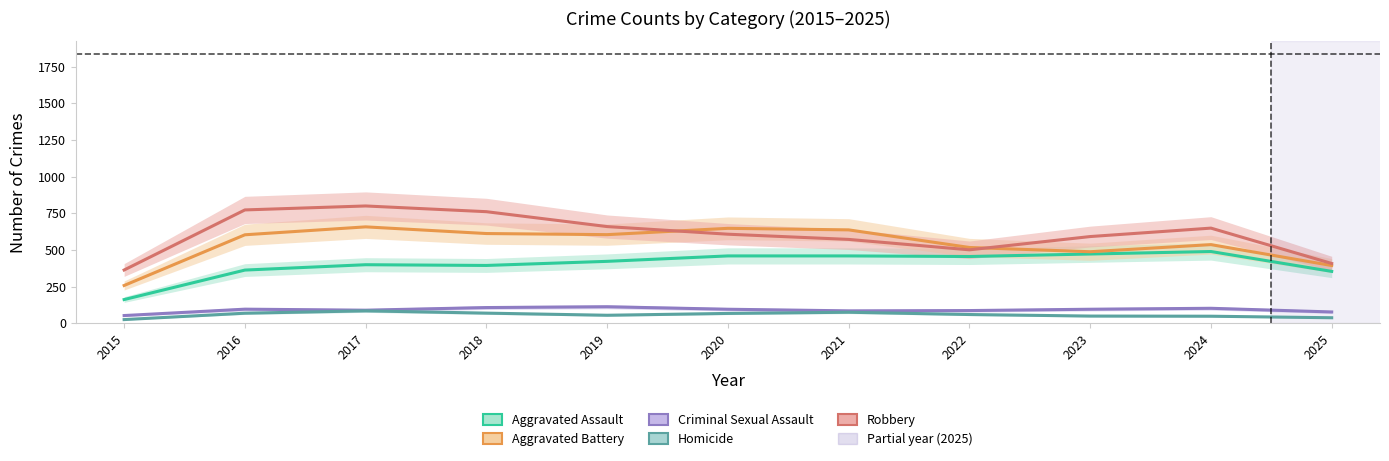

Does the chart have visible grid lines?

No